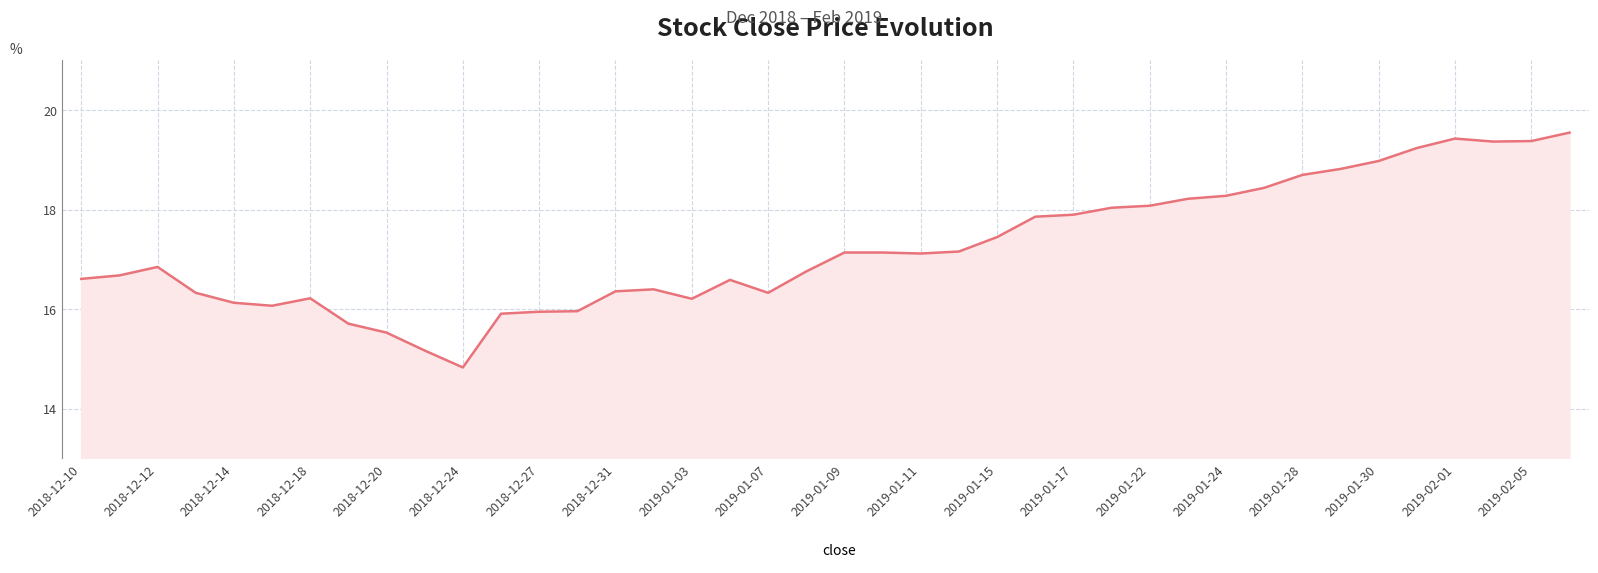

What is the minimum value shown in the chart?

14.8